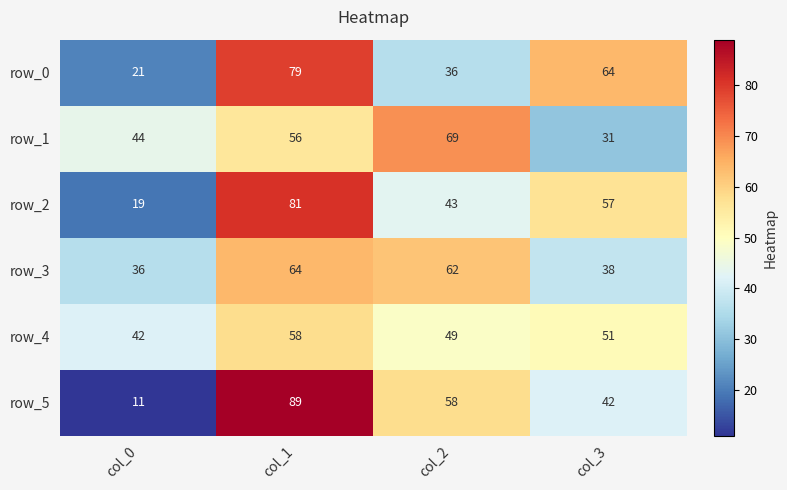

What is the spread (max minus min) of values at col_1?

33